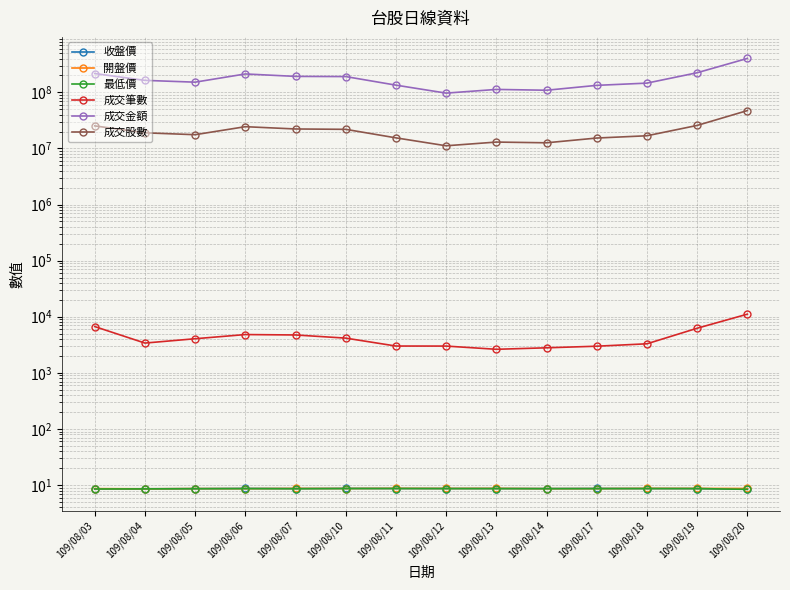

How many values in the 成交股數 series exceed 18980959?

6